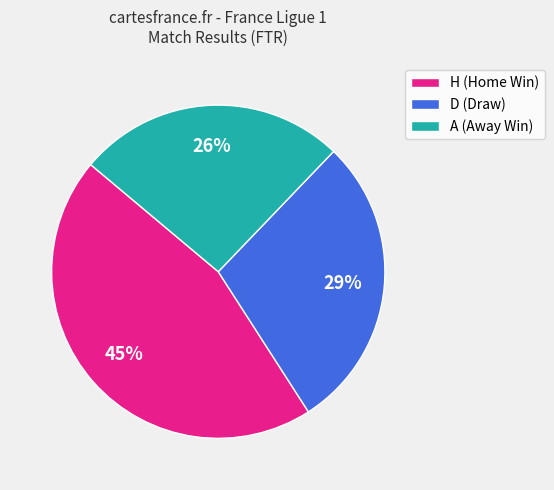

Combined, do D (Draw) and H (Home Win) account for over 50%?

Yes